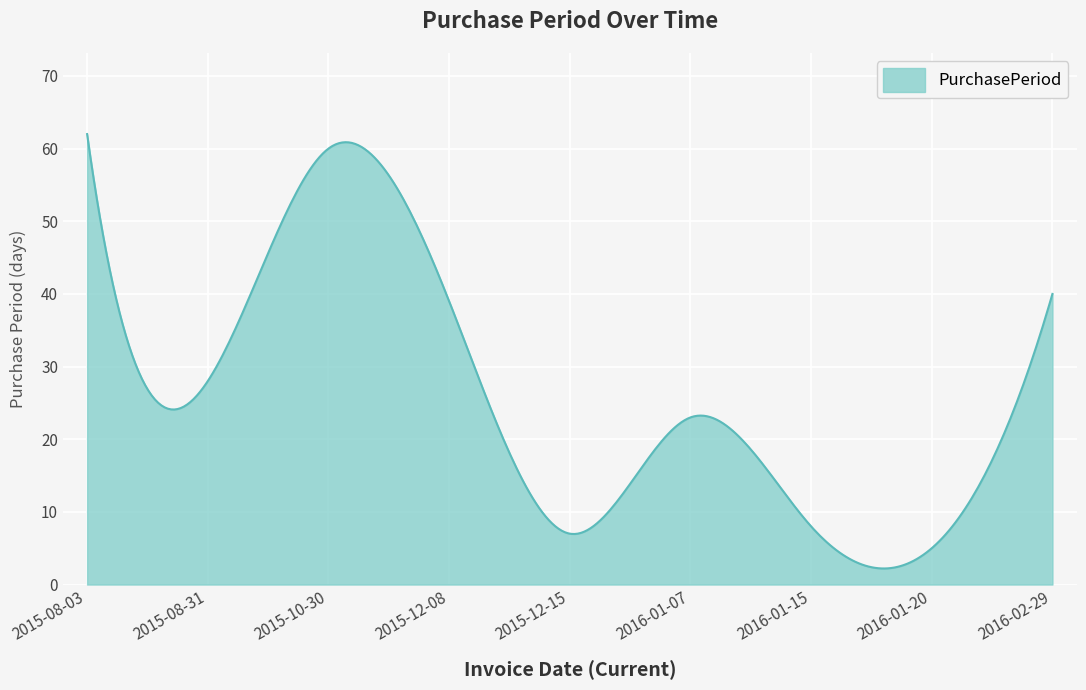

What is the difference between the maximum and minimum values?

59.8